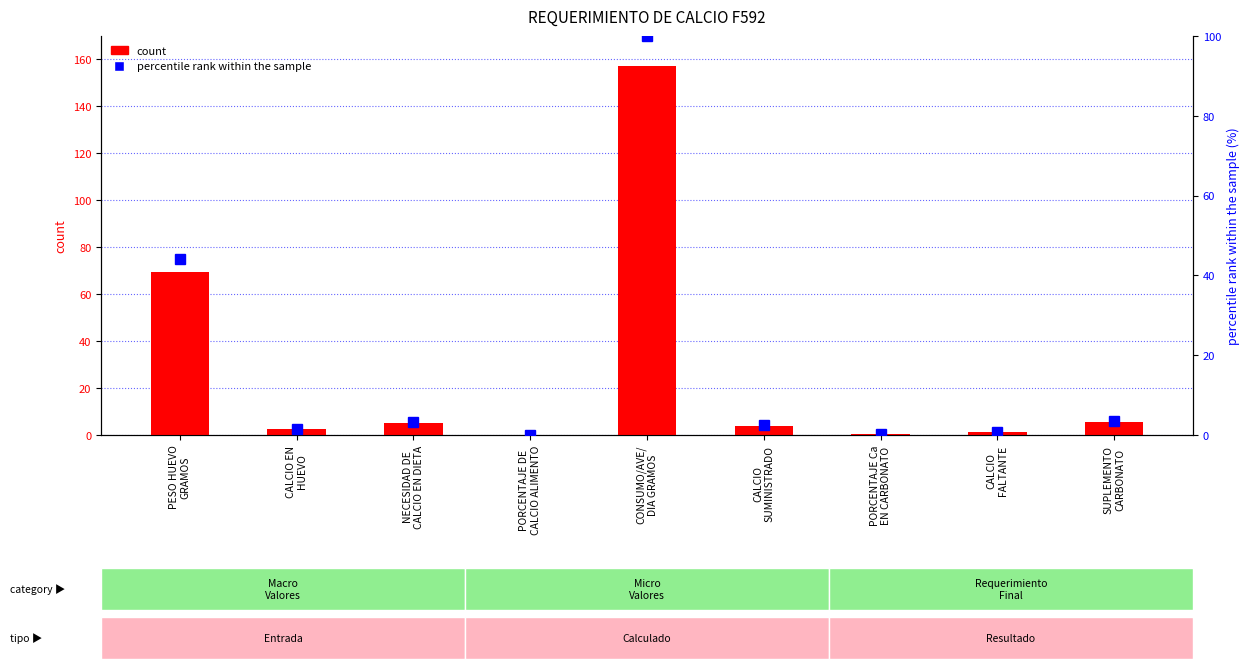

Reading right to left, list all the values displayed in this chart.

count: 5.4	1.2	0.4	3.9	157.4	0.0	5.2	2.6	69.3
percentile rank within the sample: 3.4	0.8	0.2	2.5	100.0	0.0	3.3	1.6	44.0